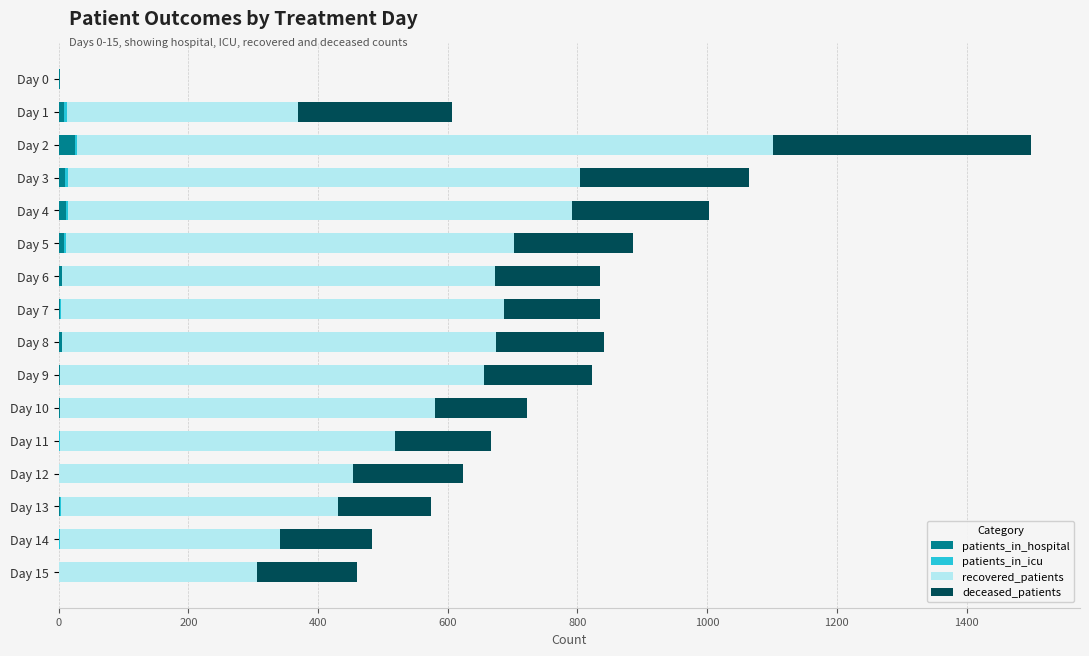

At which category is the sum across all series the highest?

Day 2